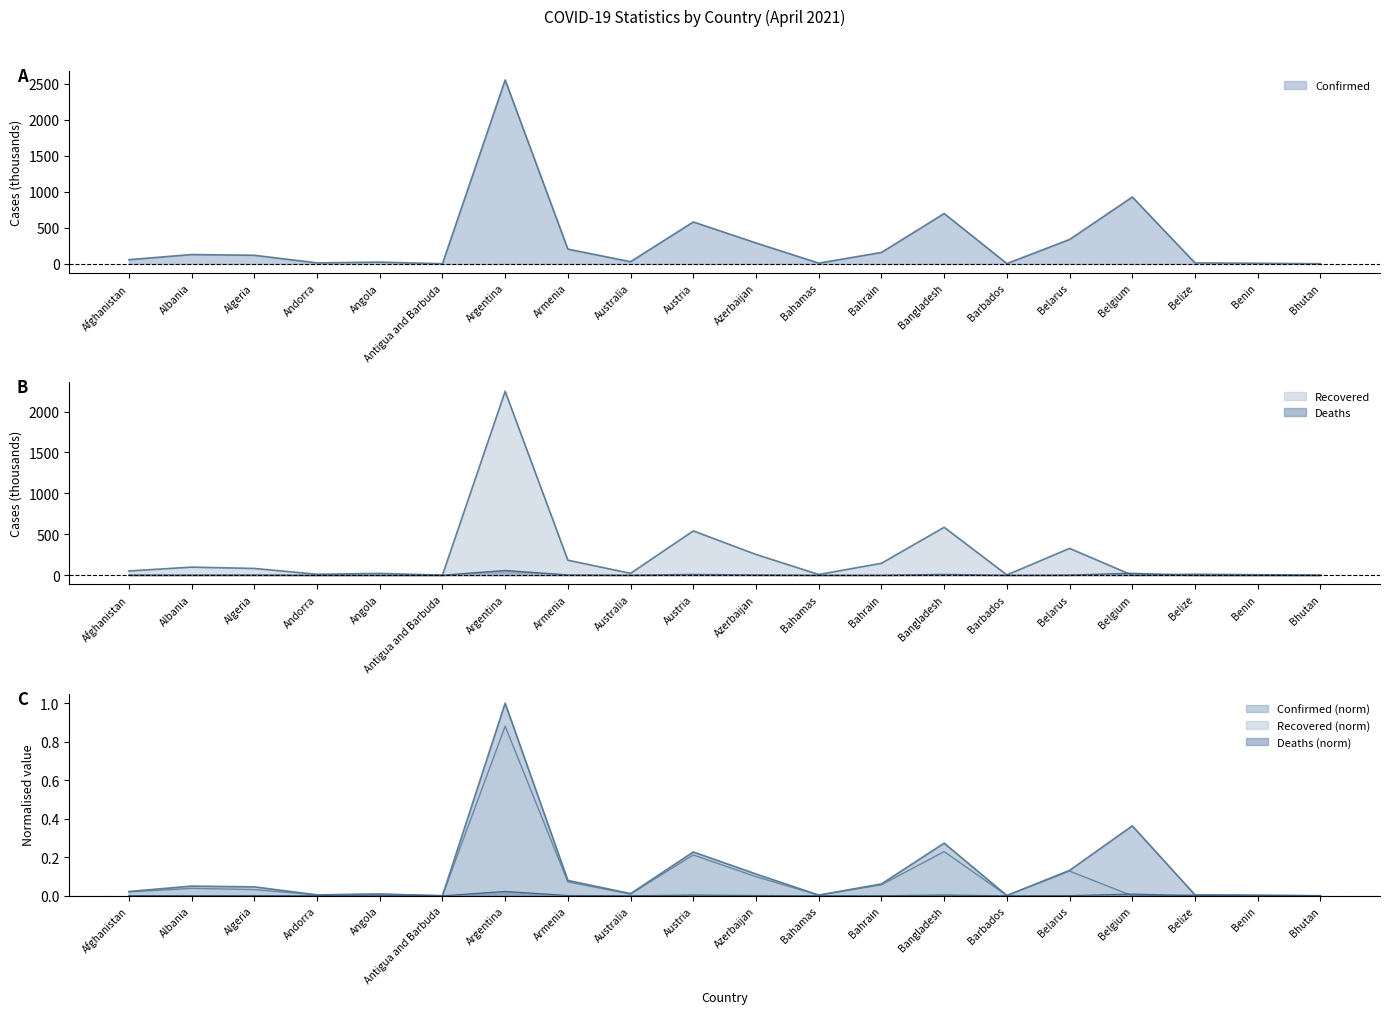

What is the difference between the maximum and minimum values in the Deaths series?

58.0